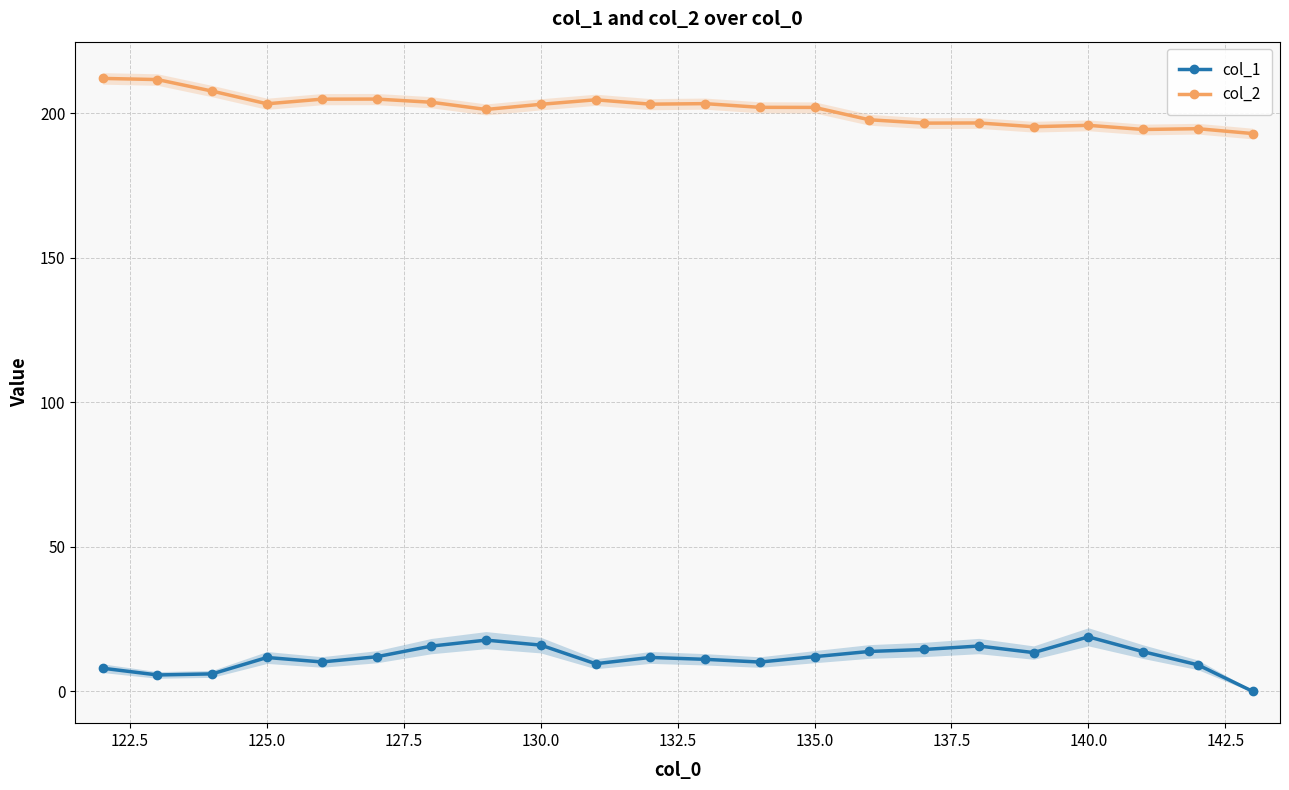

The value of col_2 at 125.0 is 140.3. True or false?

False